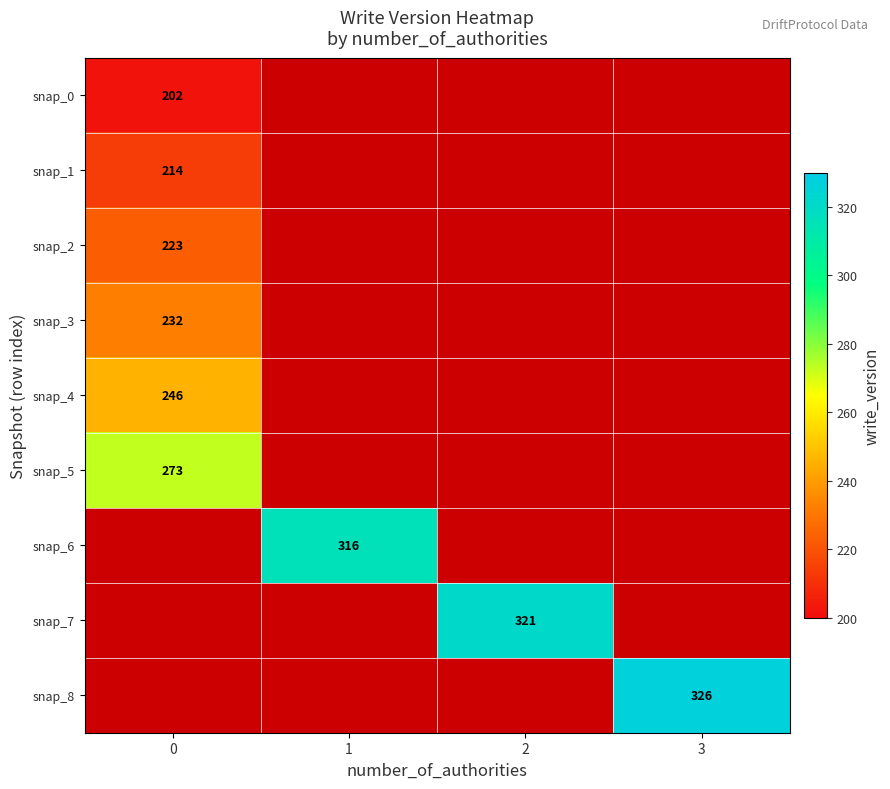

At how many categories does at least one series exceed 204?

4